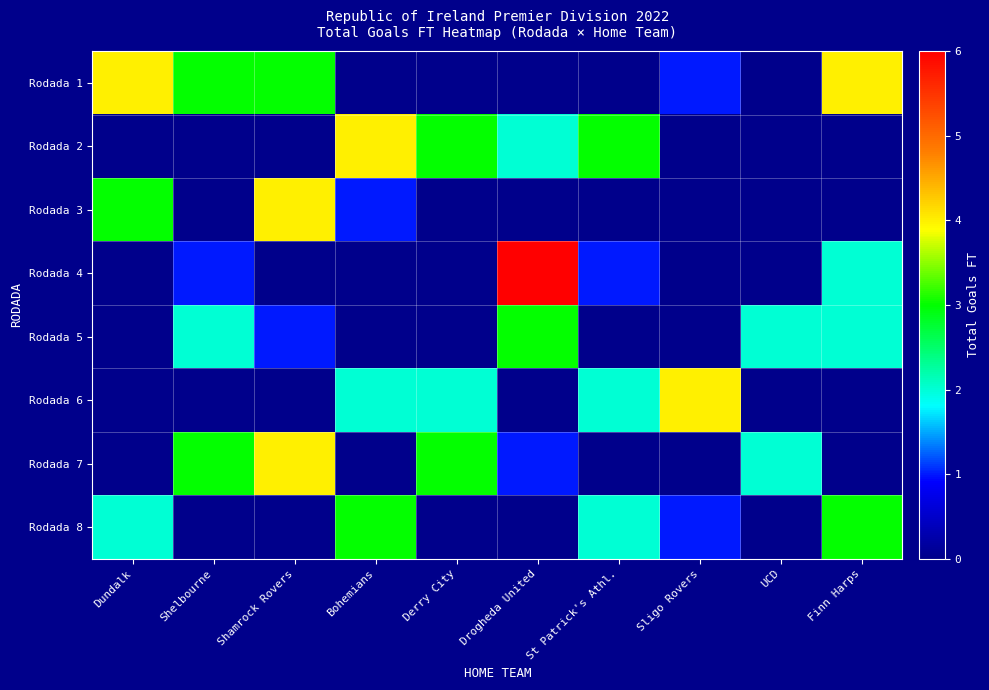

Which series changed the most between St Patrick's Athl. and Sligo Rovers?

Rodada 2